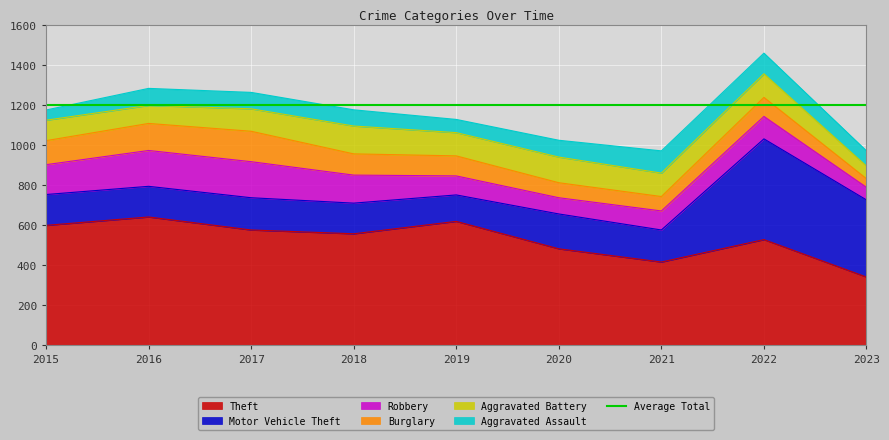

What is the average value of the Burglary series?

100